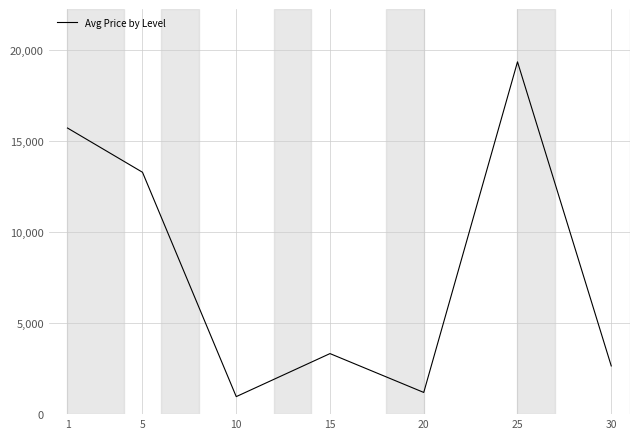

The value at 5 is 19877.2. True or false?

False